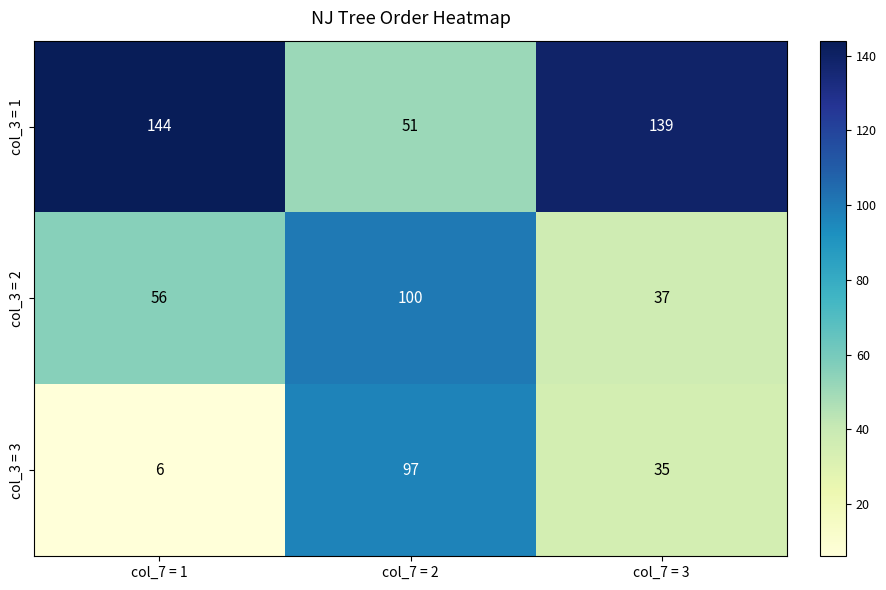

At which category does the chart reach its peak across all series?

col_7 = 1